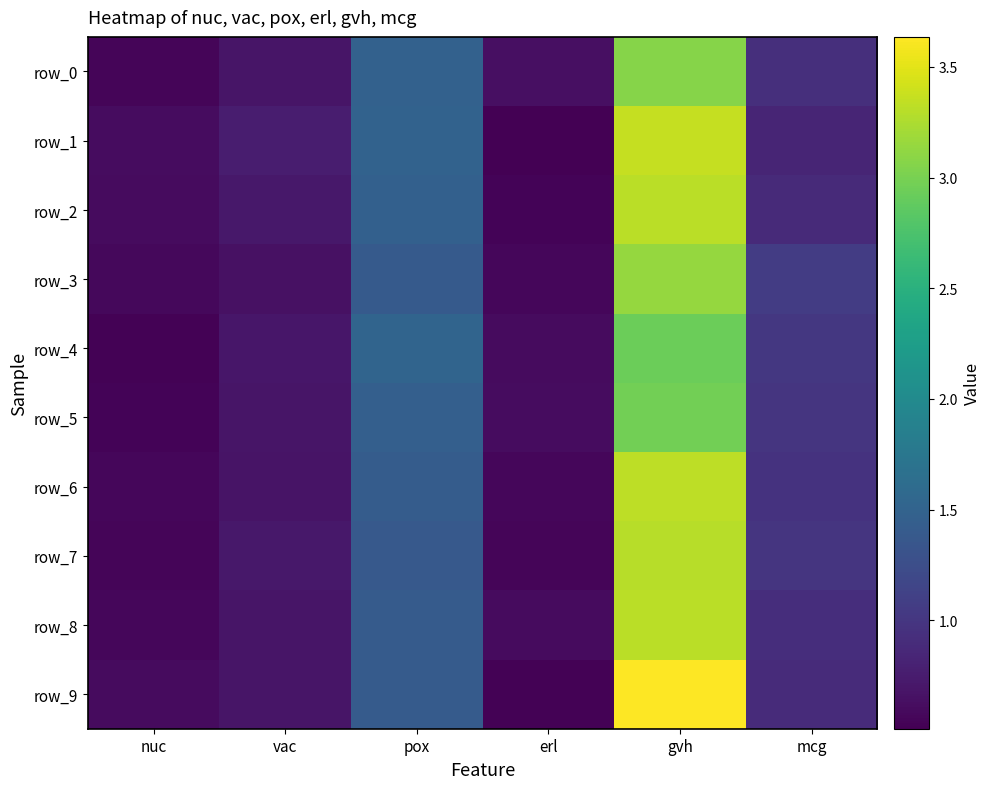

The value of row_4 at gvh is 2.9. True or false?

True